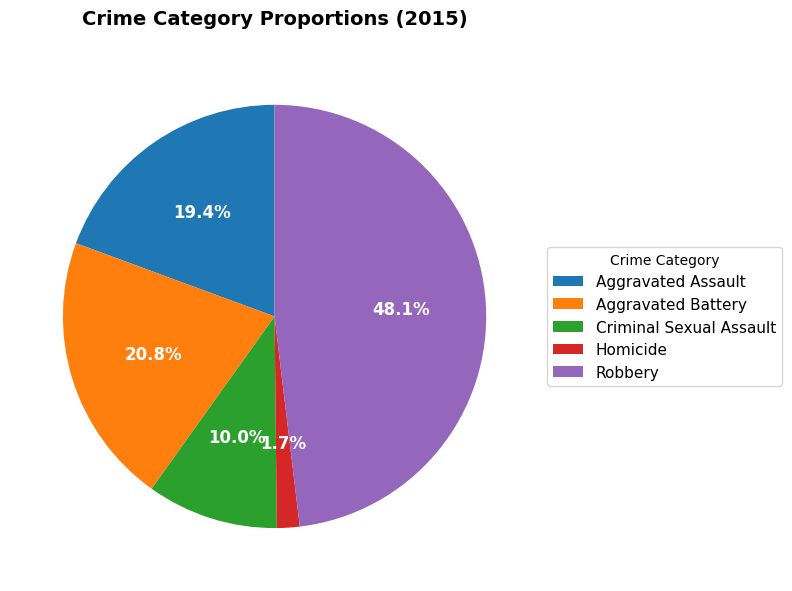

To the nearest percent, what is the difference between the largest and smallest slice percentages?

46%